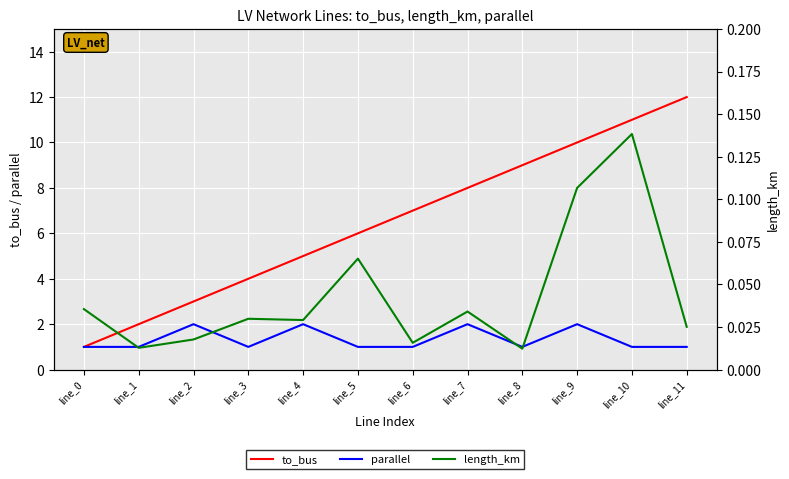

True or false: length_km has more than 0 points higher than both neighbors.

True